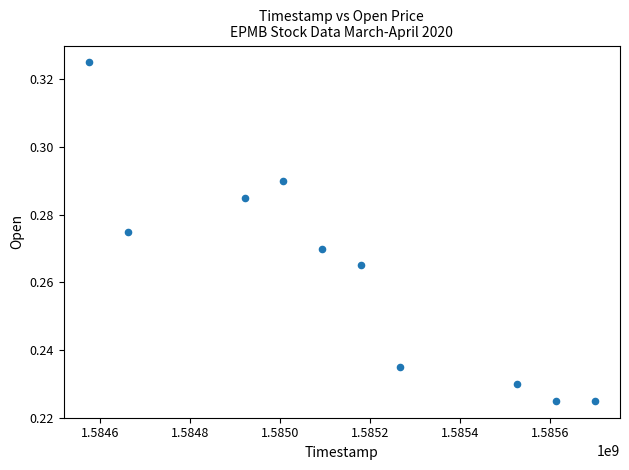

What is the average X value?

1585154880.0